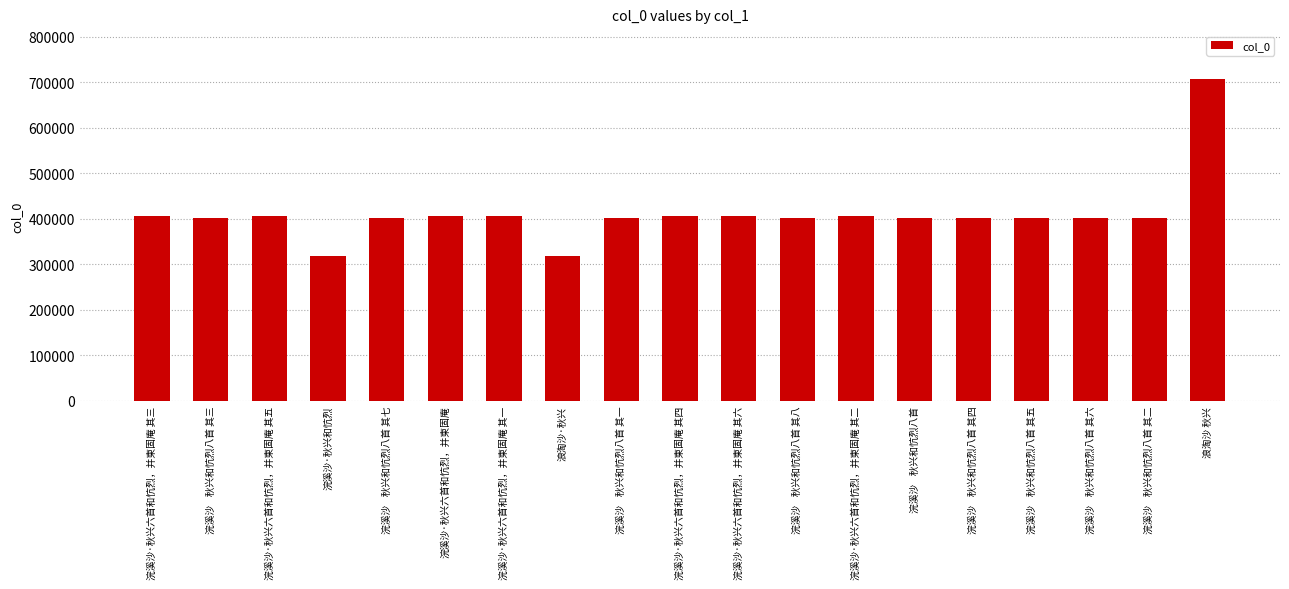

How many data points does each series have?

19